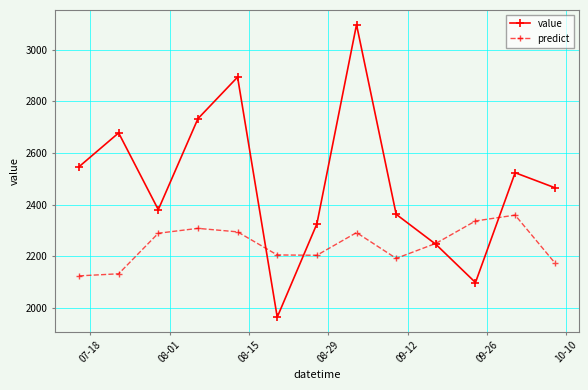

Which series has the widest spread of values?

value